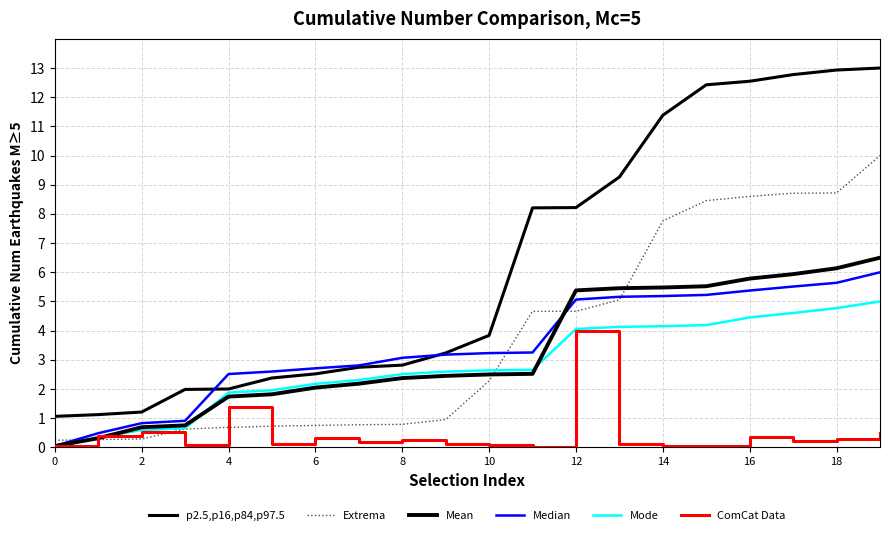

What is the greatest value displayed?

13.0